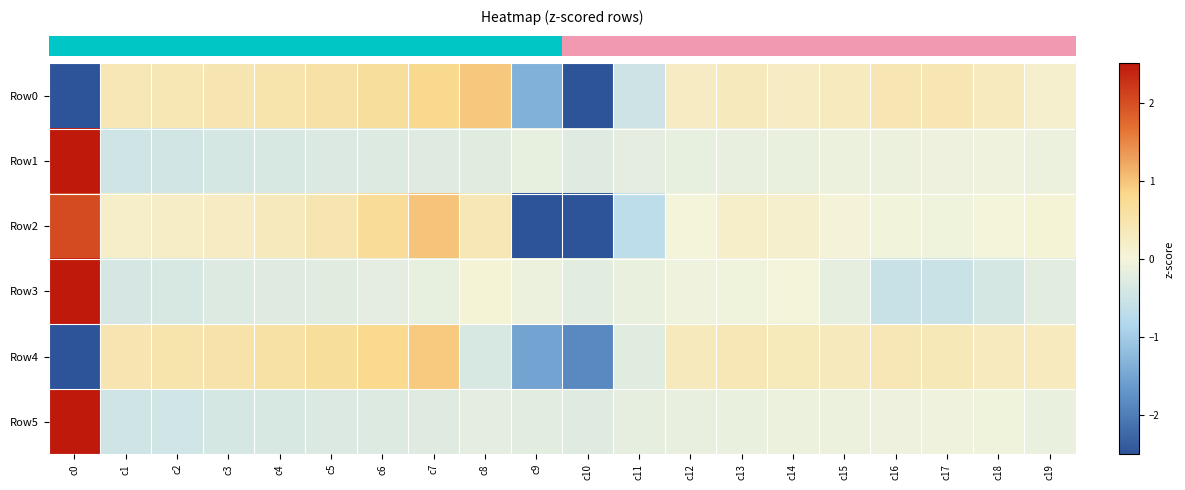

Which has a higher value, c2 or c18?

c2